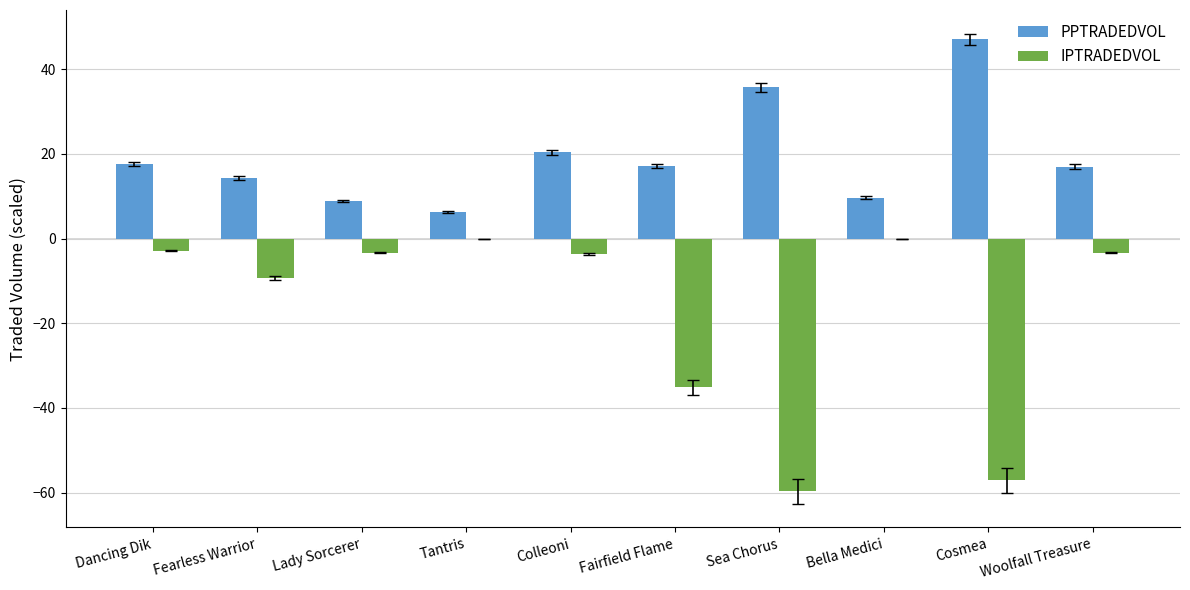

Which series has the largest total across all categories?

PPTRADEDVOL